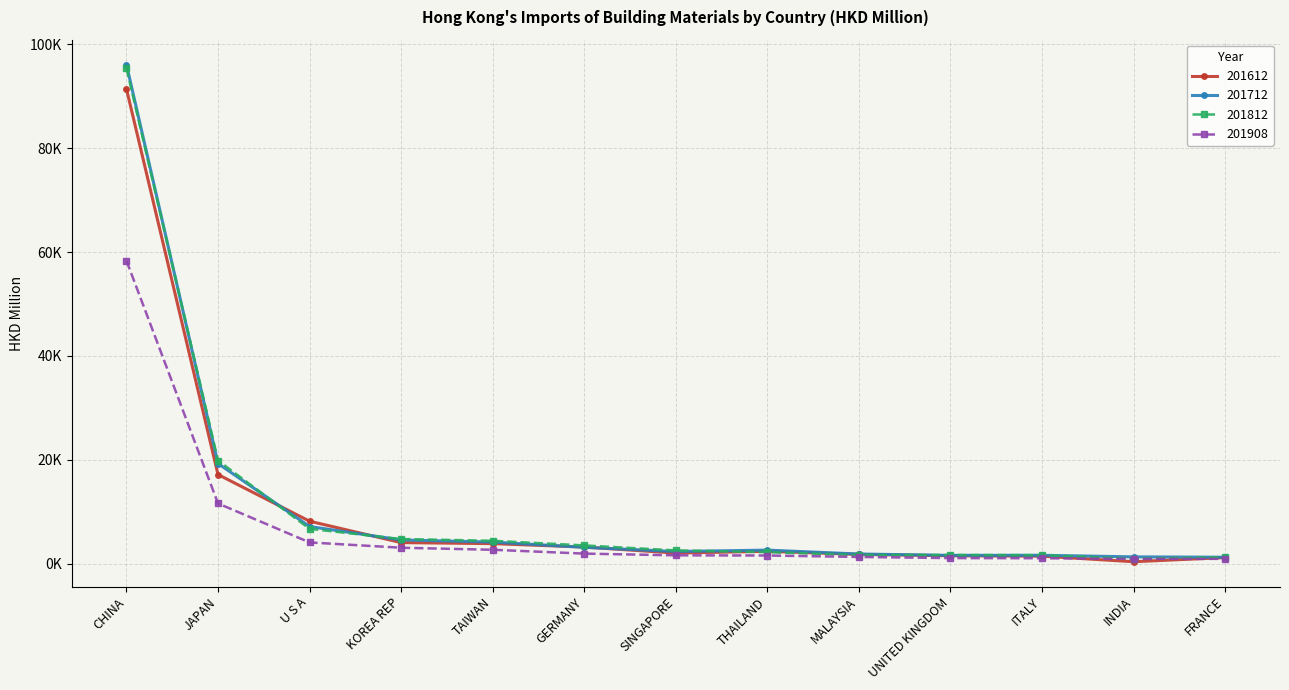

What is the label of the 5th point from the left?

TAIWAN